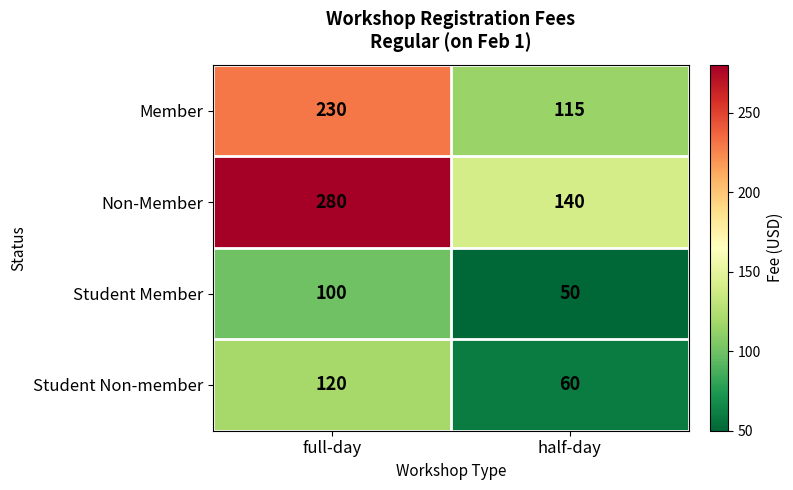

What is the spread (max minus min) of values at half-day?

90